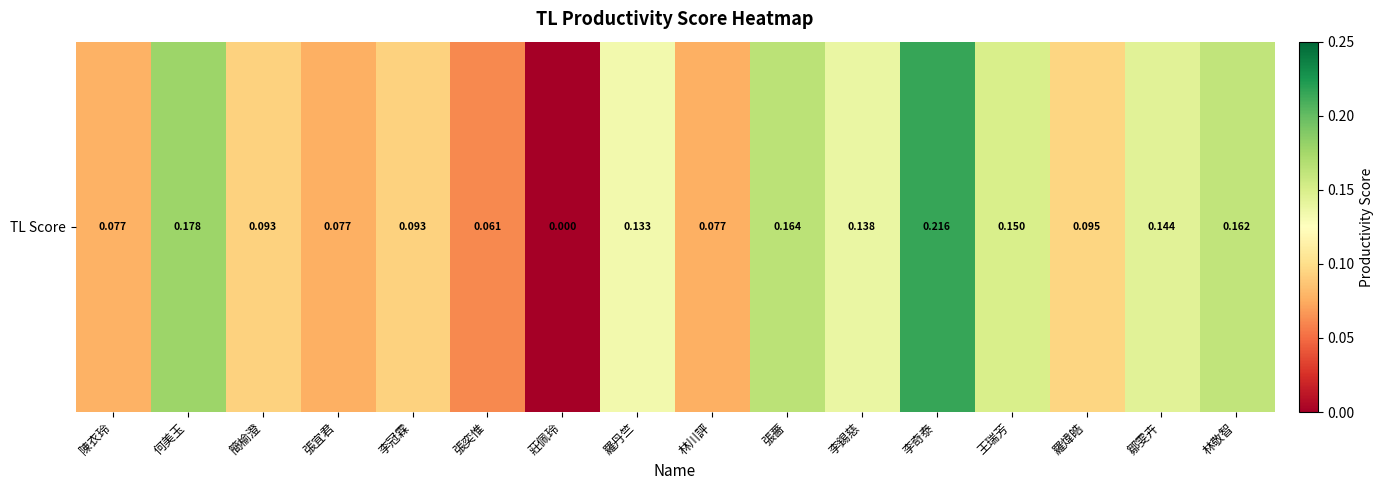

Which category has the highest value across all series?

李奇泰